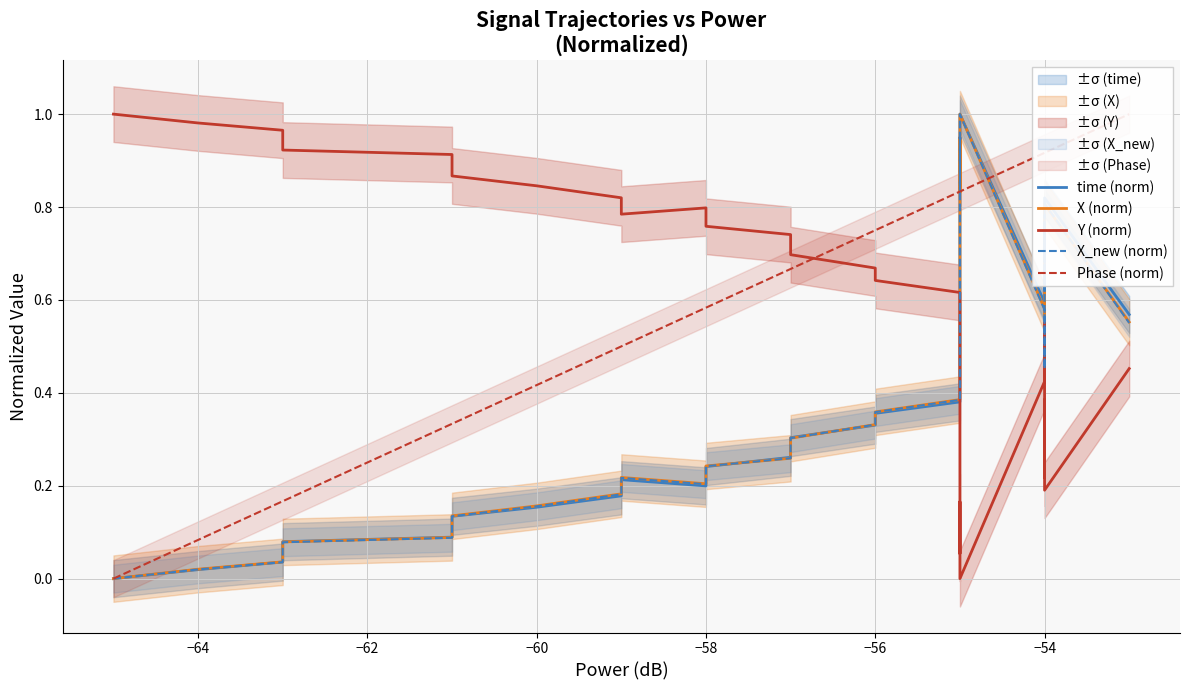

Which series has the largest range (max minus min)?

time (norm)